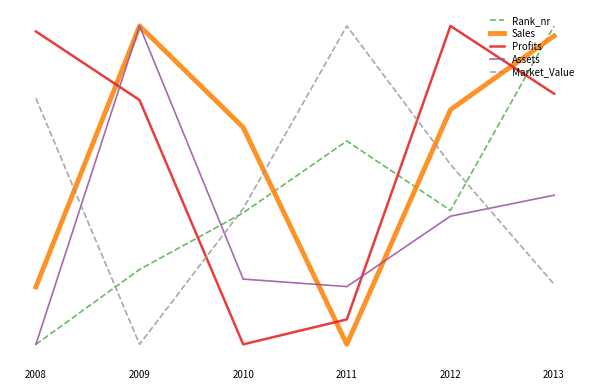

Is this an area chart (filled region under the line)?

No